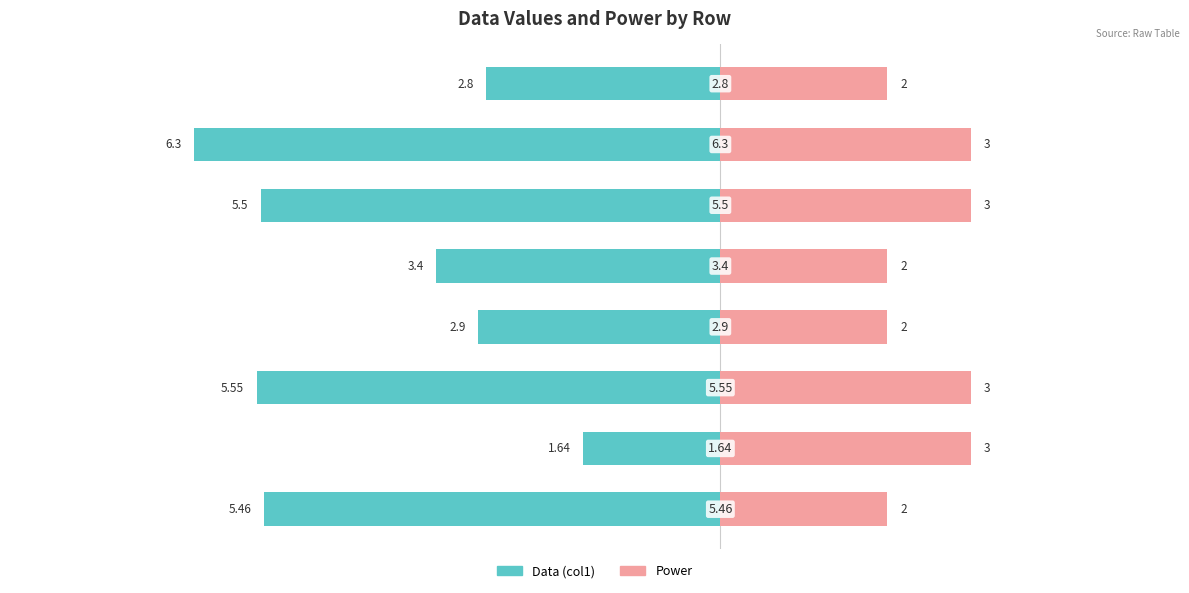

The Power series shows 2.0 at −2. True or false?

True